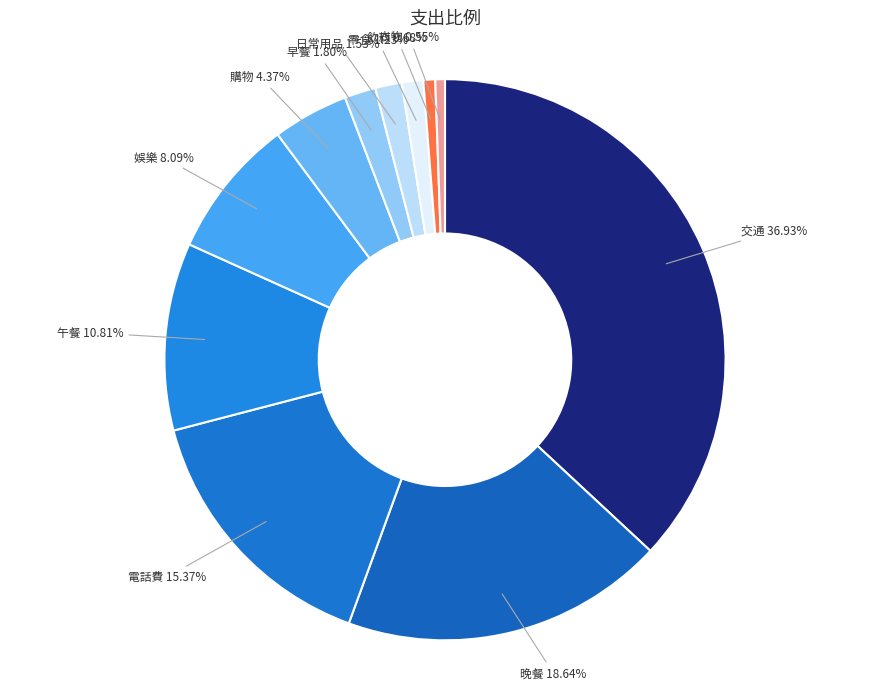

To the nearest percent, what percentage of the pie is 晚餐?

19%